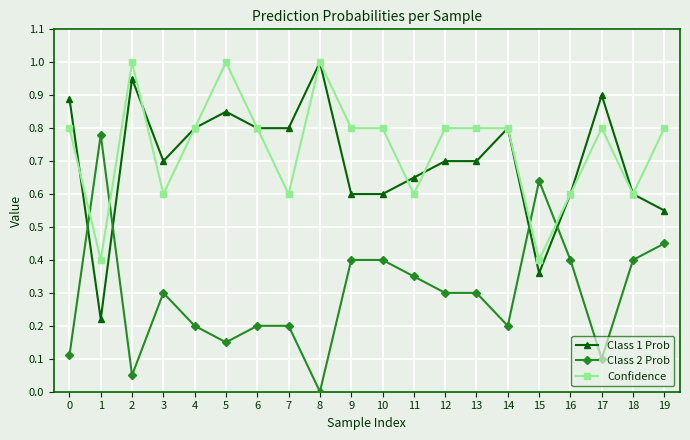

True or false: Confidence has a value of 0.2 at 3.

False